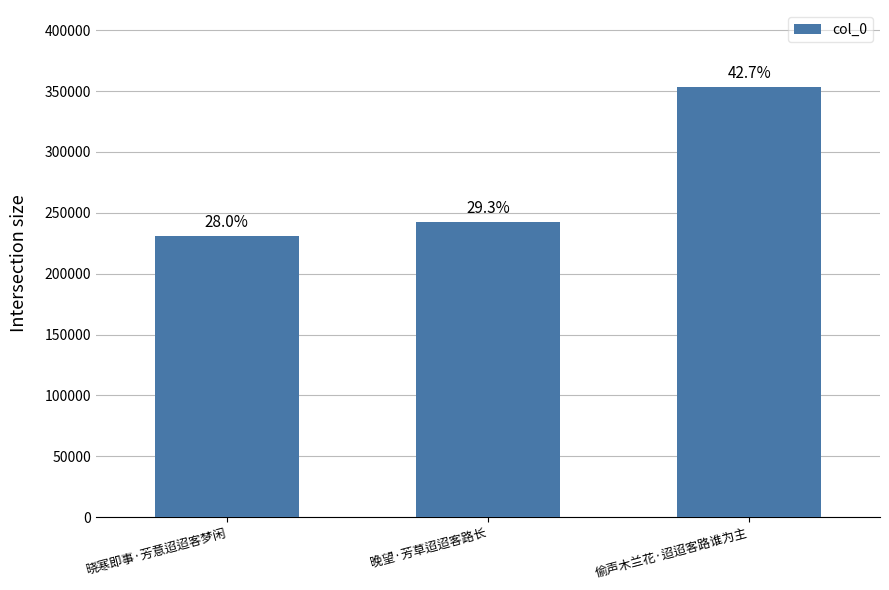

At which category does the chart reach its minimum across all series?

晓寒即事·芳意迢迢客梦闲